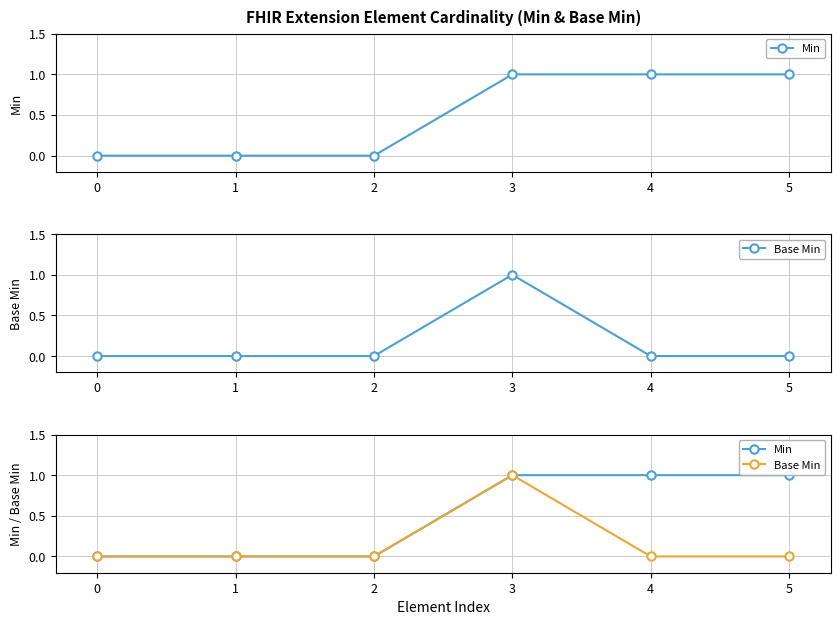

At 4, list the series in order from largest to smallest.

Min, Base Min